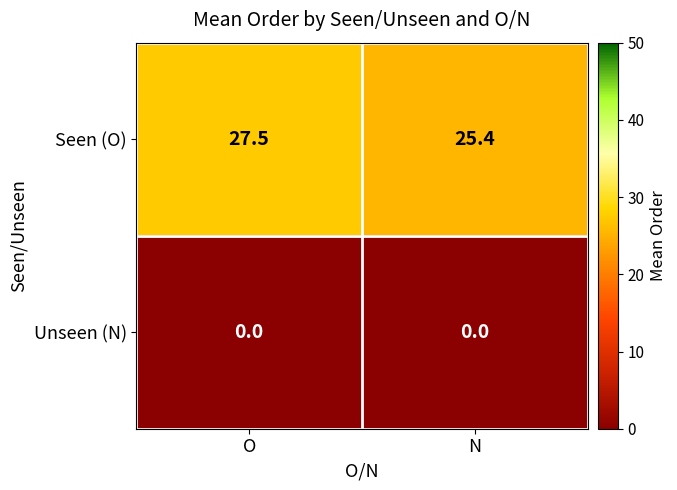

How many categories are shown in the chart?

2